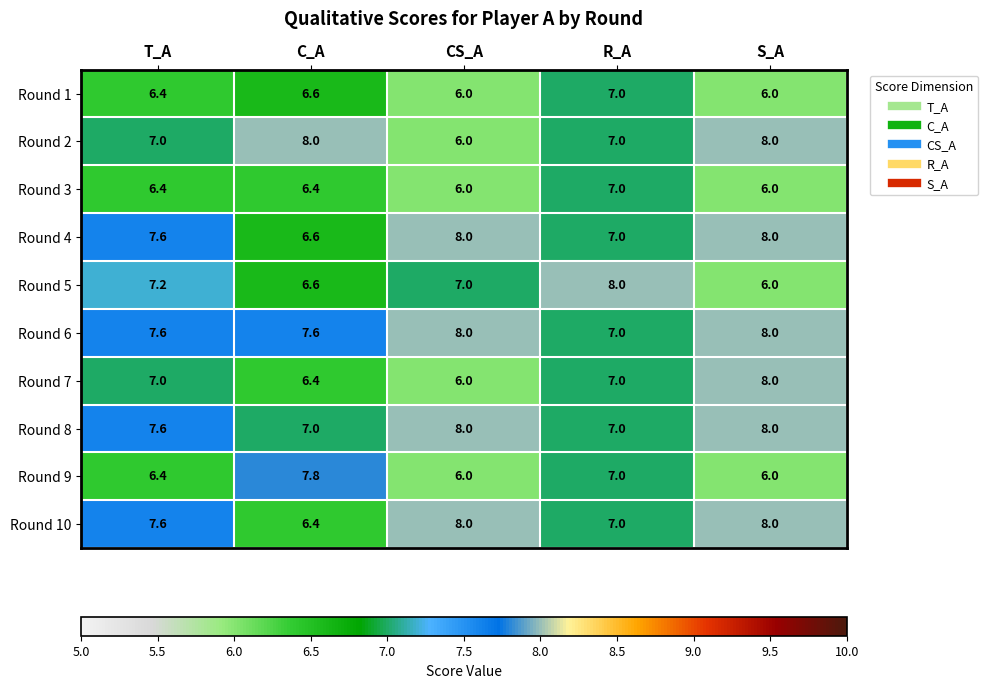

What is the minimum value shown in the chart?

6.0